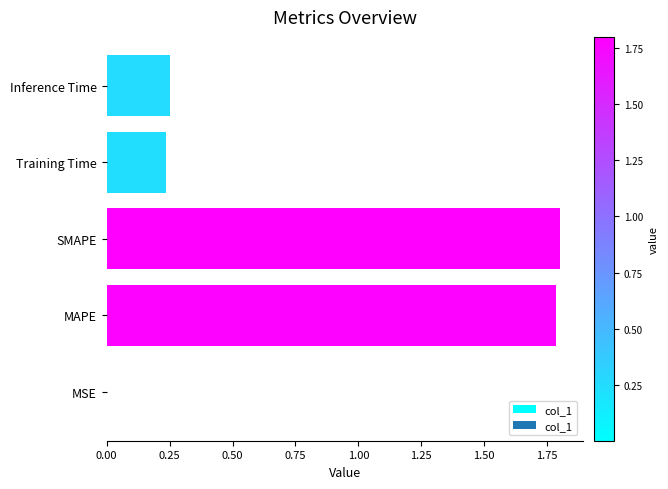

Between SMAPE and MSE, which is larger?

SMAPE